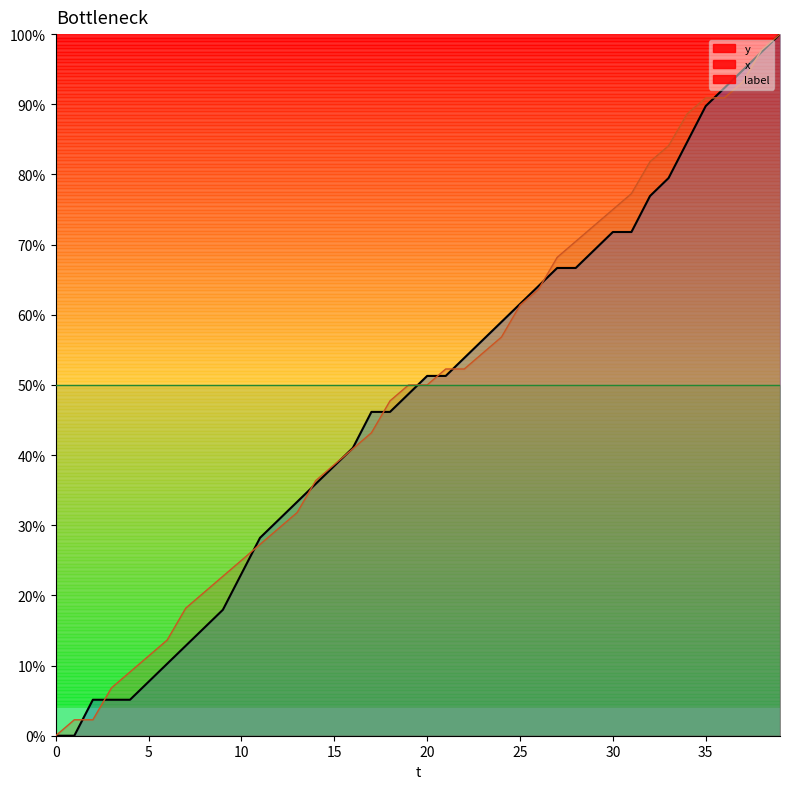

The value of y at 12 is 0.1. True or false?

False